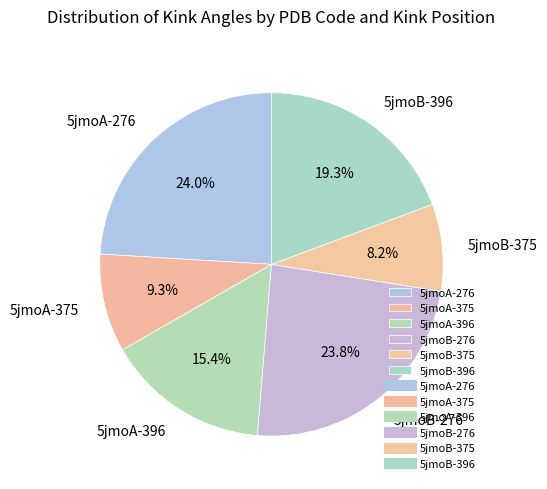

Is it true that 5jmoA-276 is 24% of the pie?

True